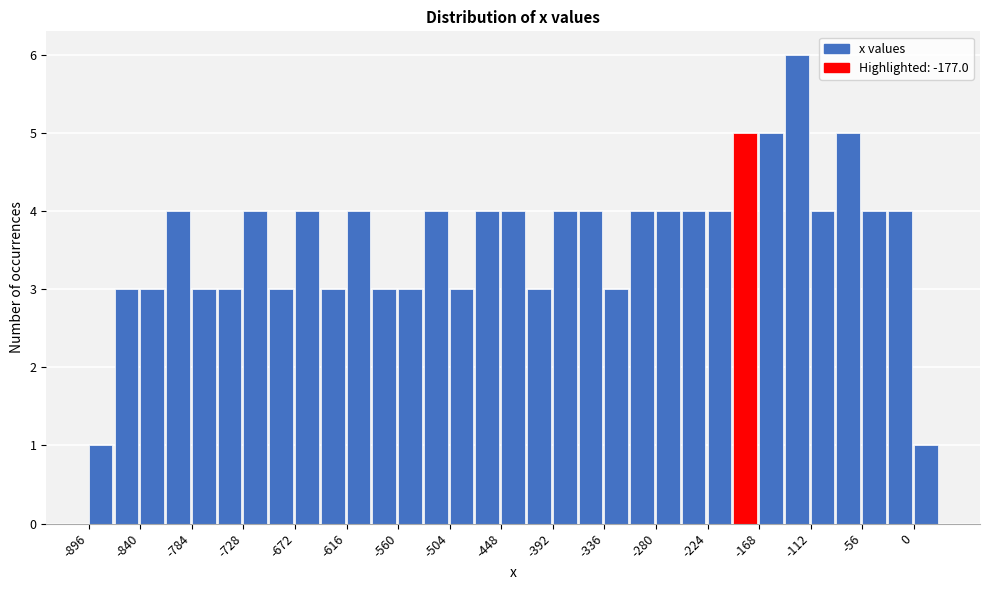

Read against the x-axis, roughly where is the centre of the tallest bar?

-130